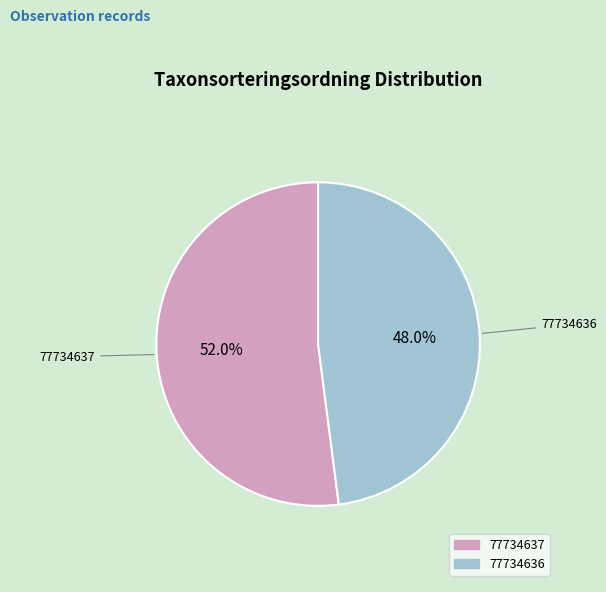

What is the ratio of the value at 77734636 to the value at 77734637?

0.9